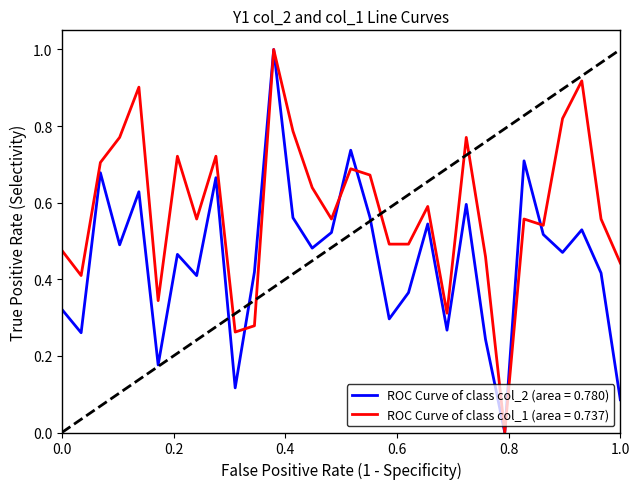

Which series has the largest total across all categories?

ROC Curve of class col_1 (area = 0.737)